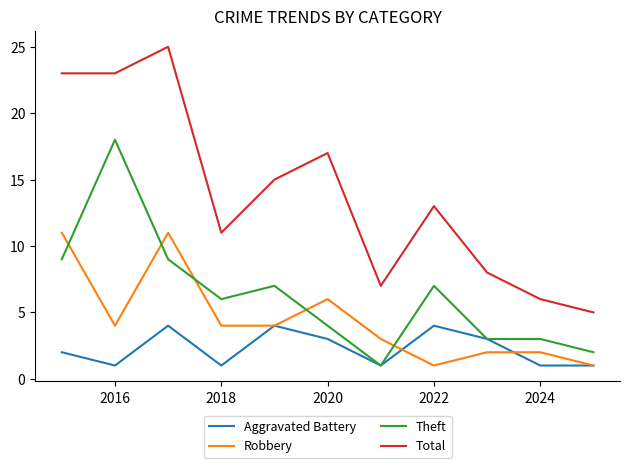

Does the chart display data point markers on the line(s)?

No